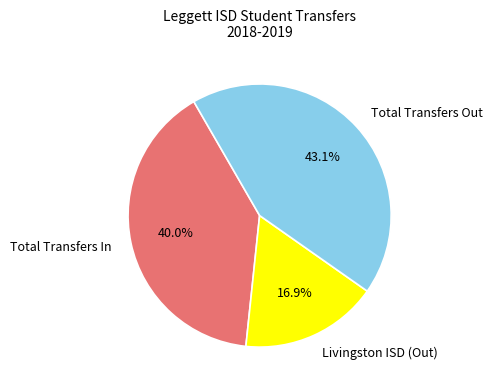

Is Total Transfers Out the majority of the pie?

No